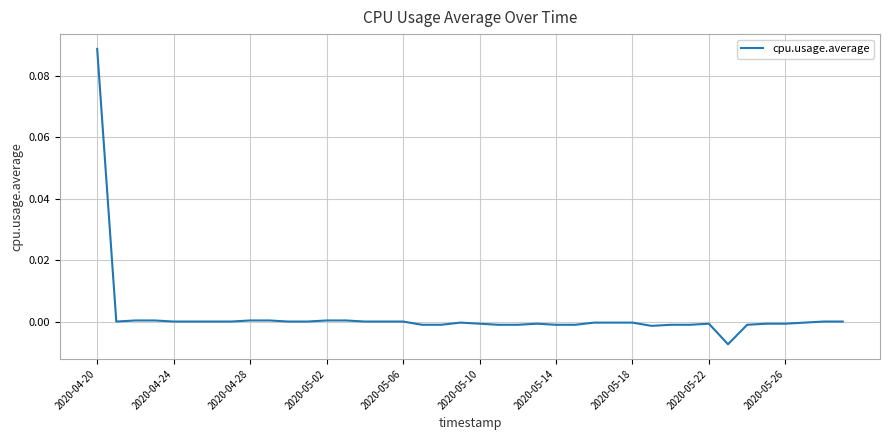

Is it true that the value at 2020-05-06 is 0.1?

False